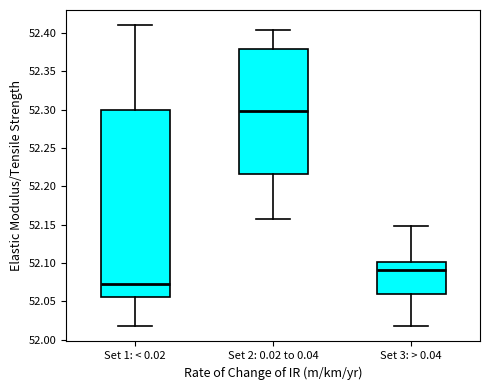

Where does the upper whisker of the box for Set 3: > 0.04 end on the y-axis? The values are not printed on the chart, so give them approximately, as read against the axis.

52.150